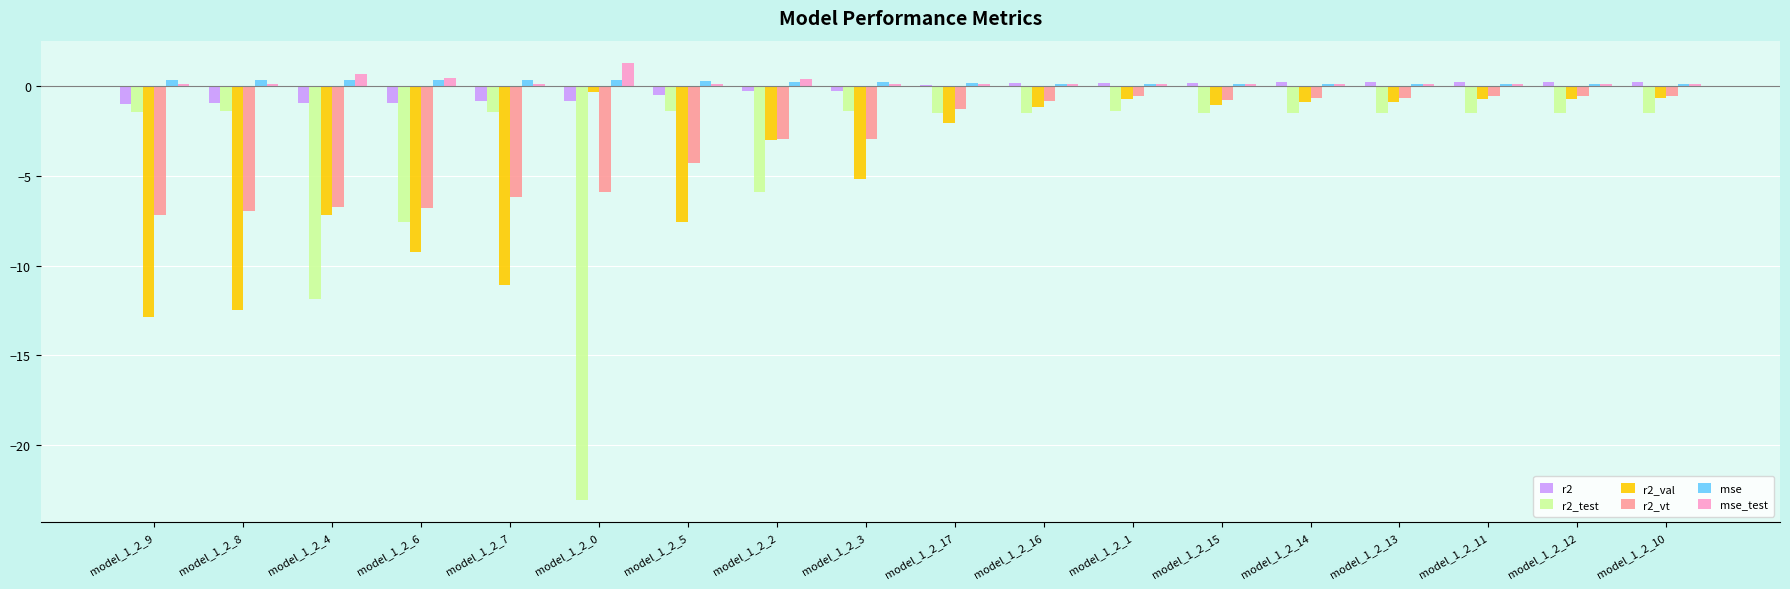

What is the average value of the r2_val series?

-4.3